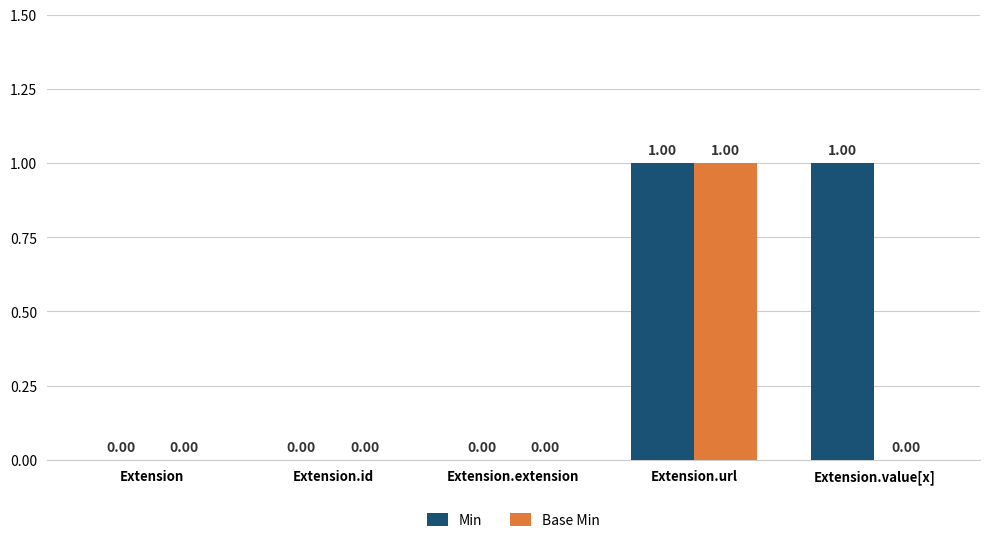

At which label does Base Min reach its peak?

Extension.url